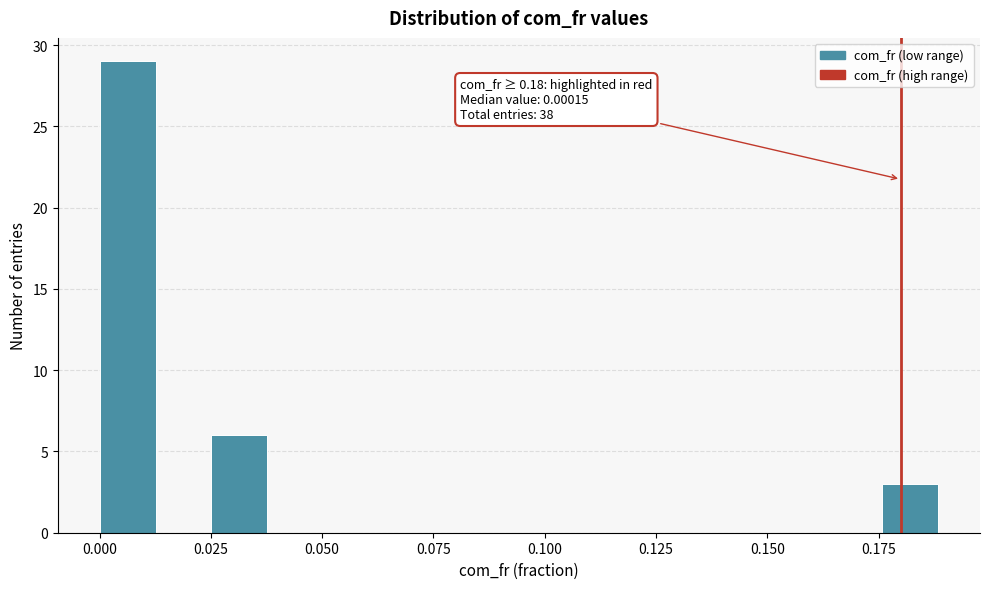

Read against the x-axis, roughly where is the centre of the tallest bar?

0.005